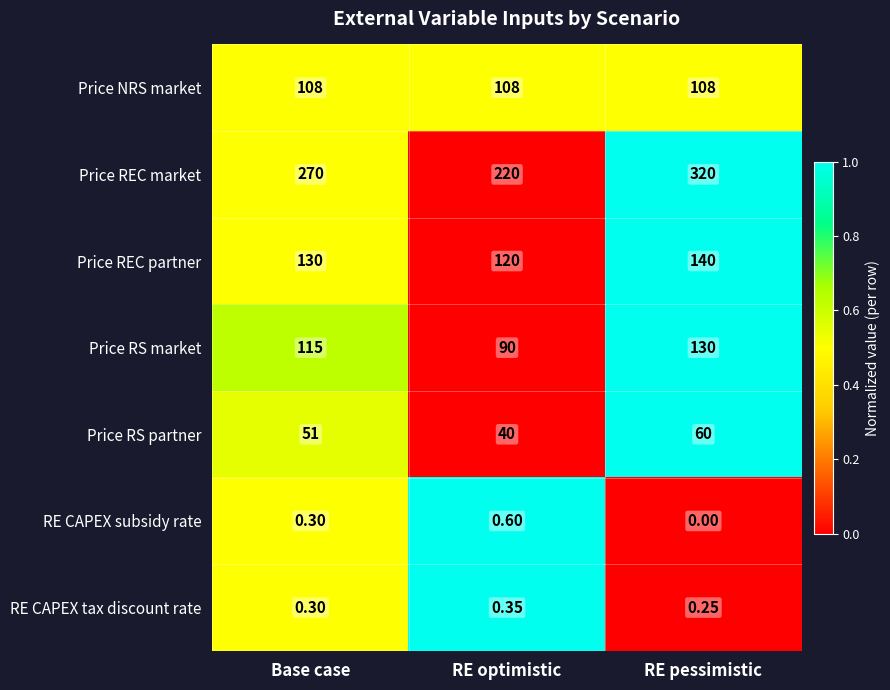

At which label is RE CAPEX subsidy rate closest to 0?

RE pessimistic